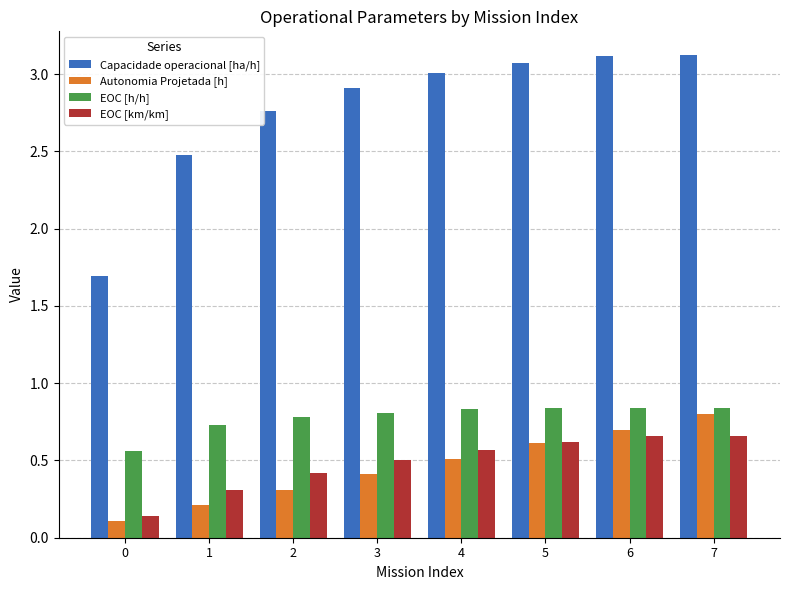

The value of Capacidade operacional [ha/h] at 4 is 4.0. True or false?

False